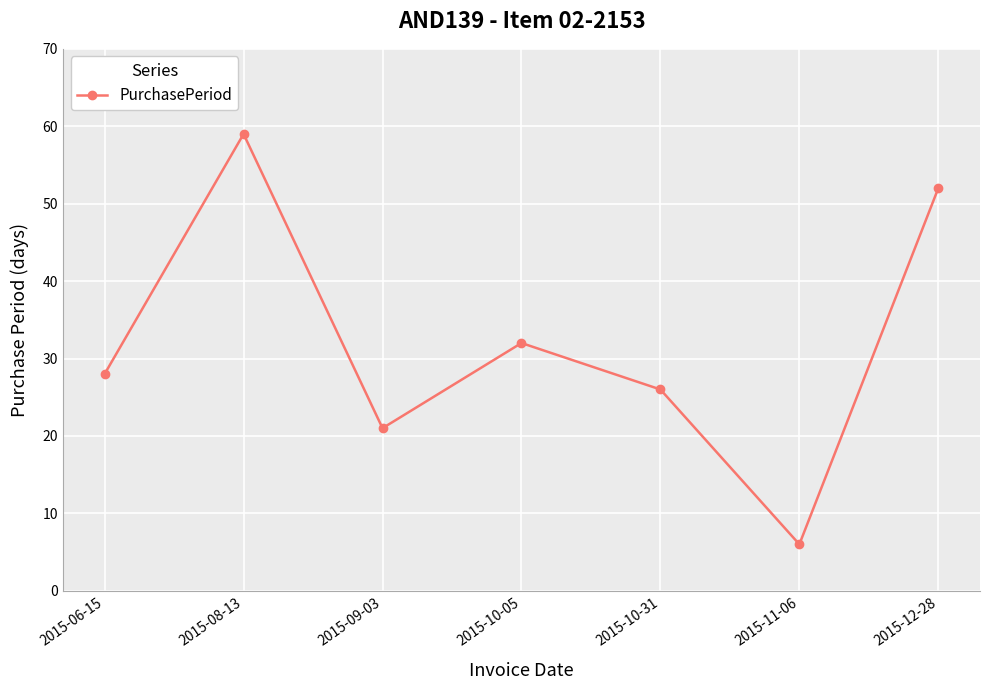

What is the approximate value at 2015-06-15, to the nearest 5?

30